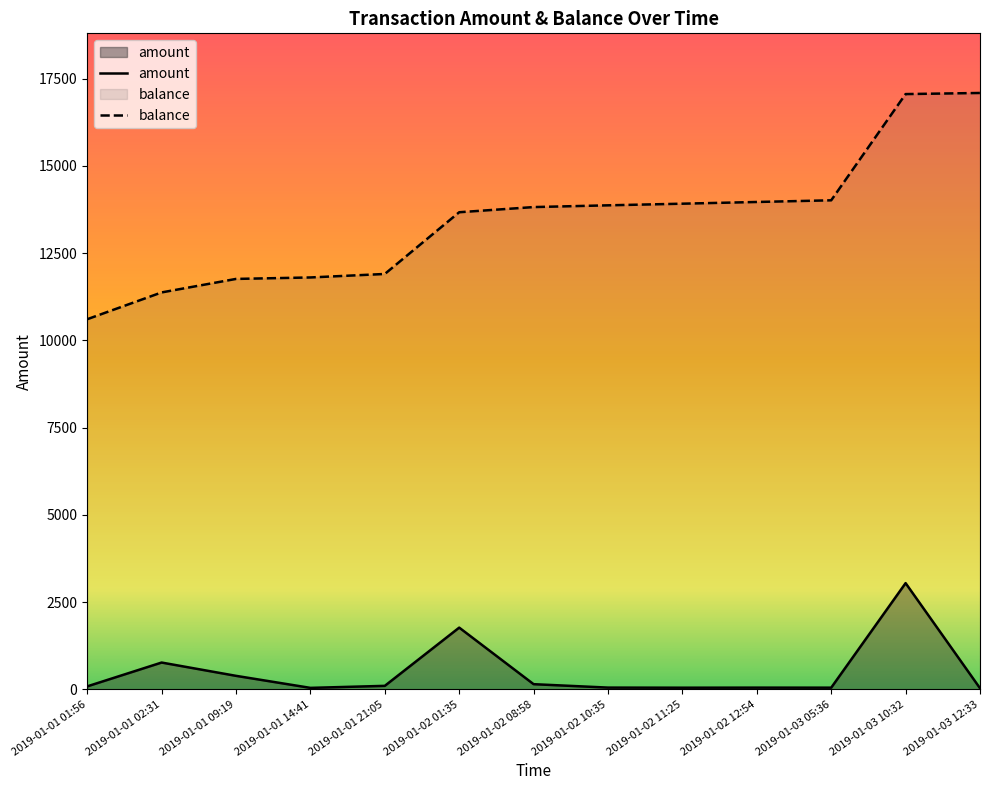

What is the sum of all amount values?

6569